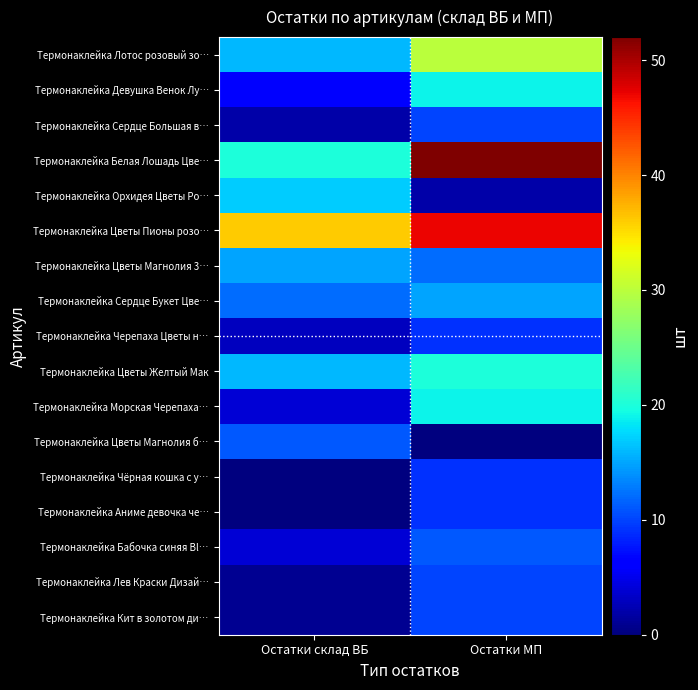

Which series has the largest range (max minus min)?

Термонаклейка Белая Лошадь Цве…